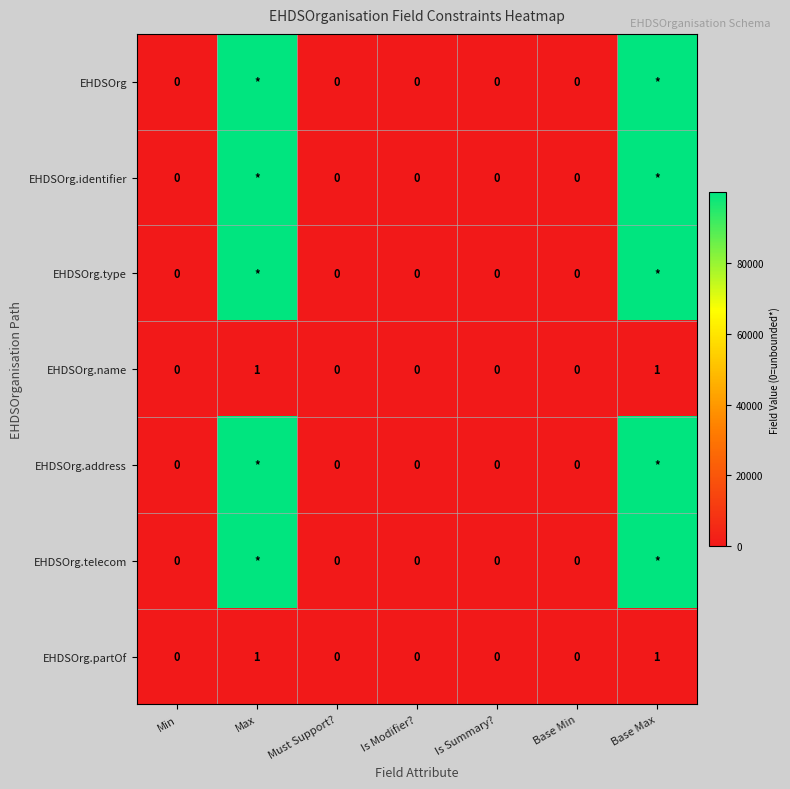

How many EHDSOrg.name values are between 0 and 1?

7